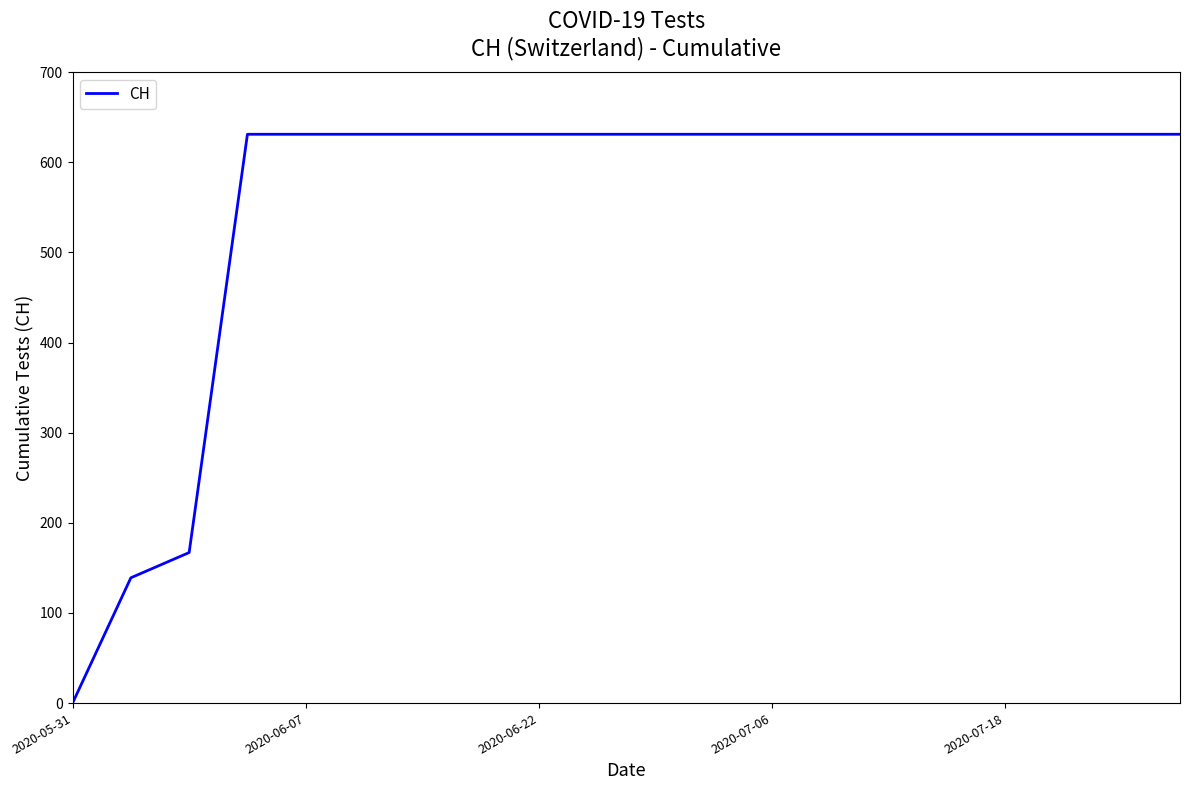

What is the maximum value shown in the chart?

631